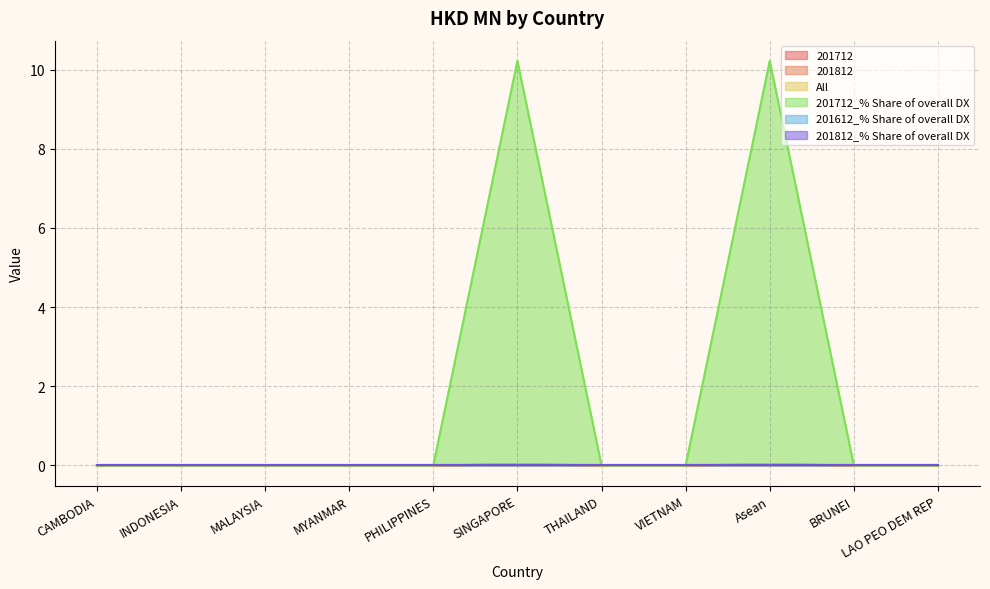

Is it true that 201712_% Share of overall DX equals 3.5 at PHILIPPINES?

False